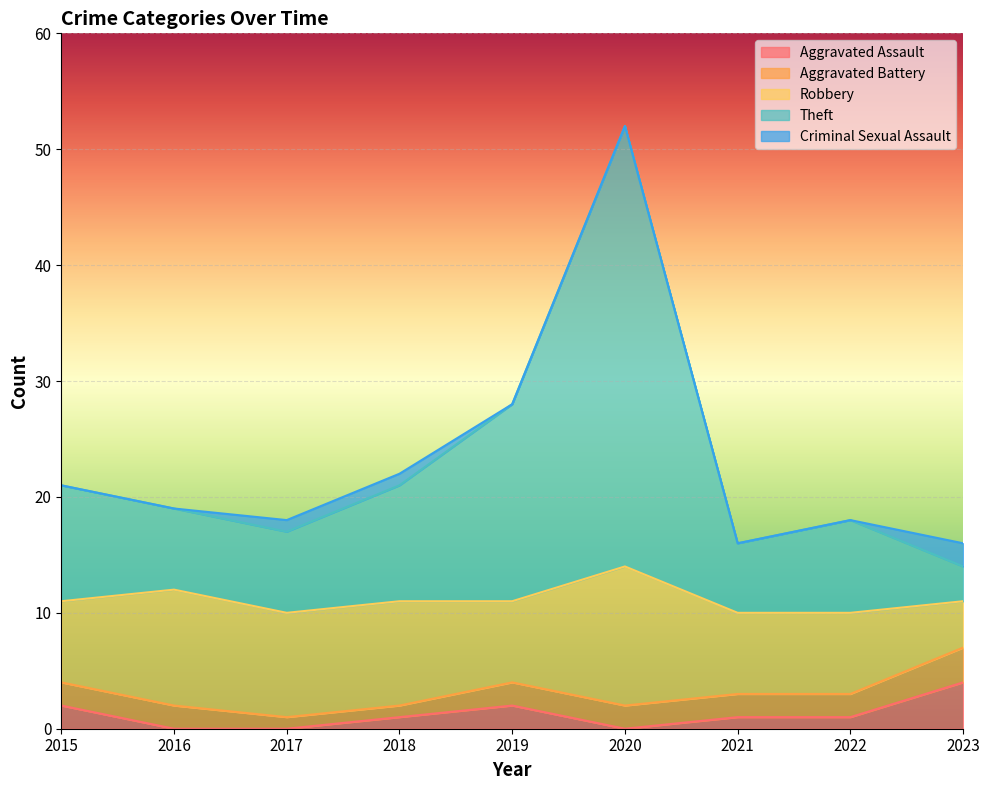

How many Aggravated Assault values are between 0 and 2?

8